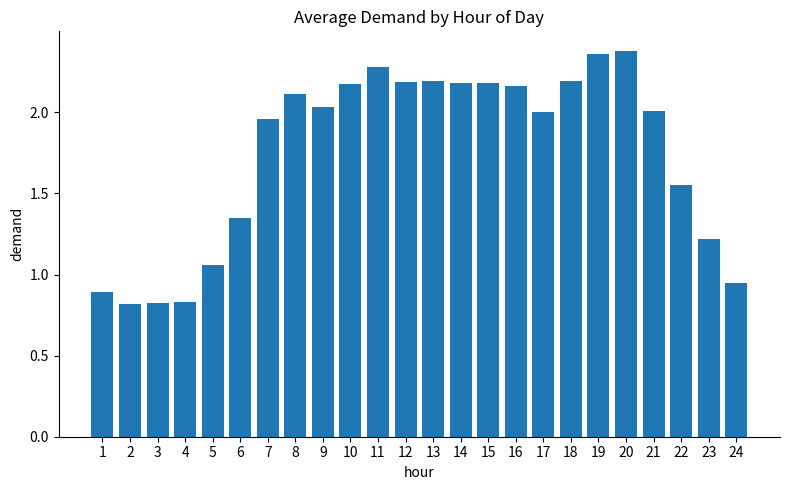

What is the ratio of the value at 18 to the value at 8?

1.0